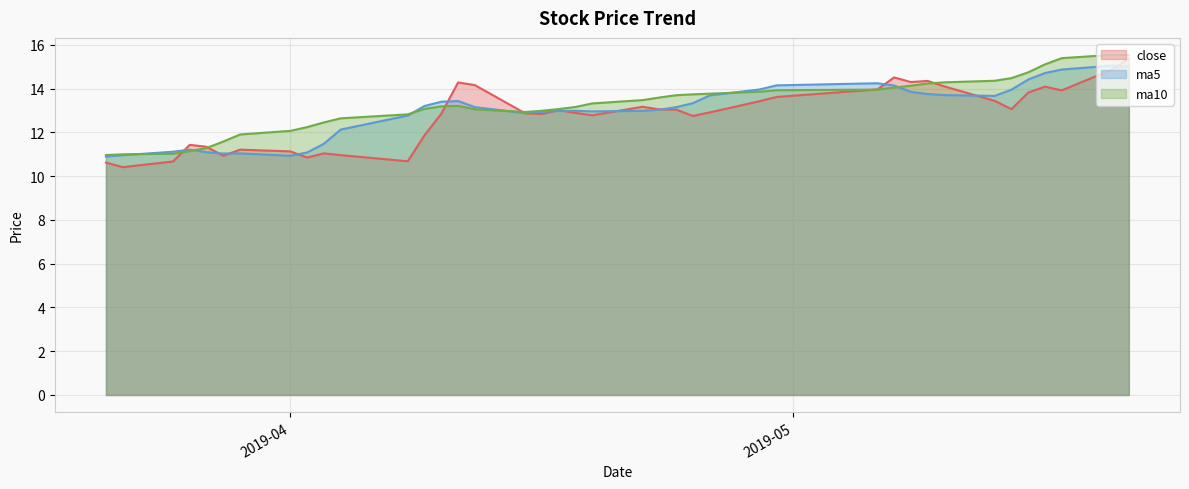

The close series shows 11.0 at 2019-04-04. True or false?

True